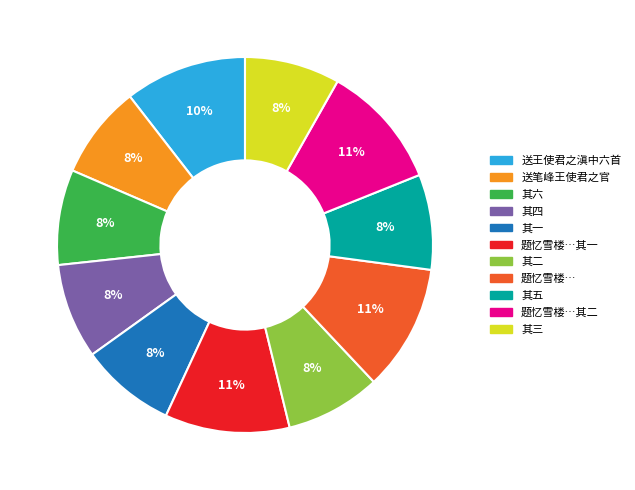

To the nearest percent, what is the difference between the largest and smallest slice percentages?

3%